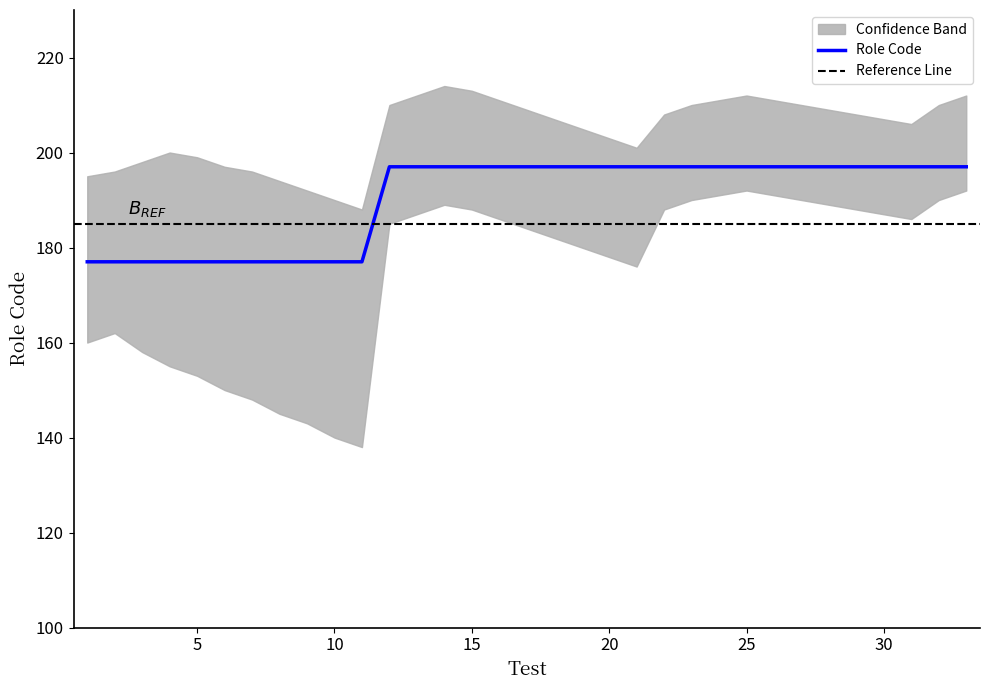

What is the difference between the maximum and second lowest values?

20